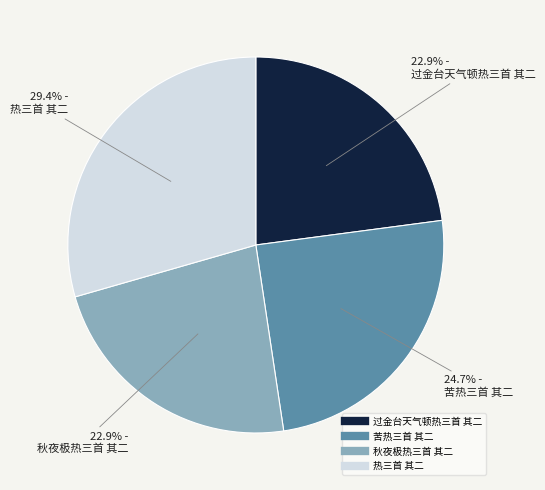

Is 苦热三首 其二 the majority of the pie?

No